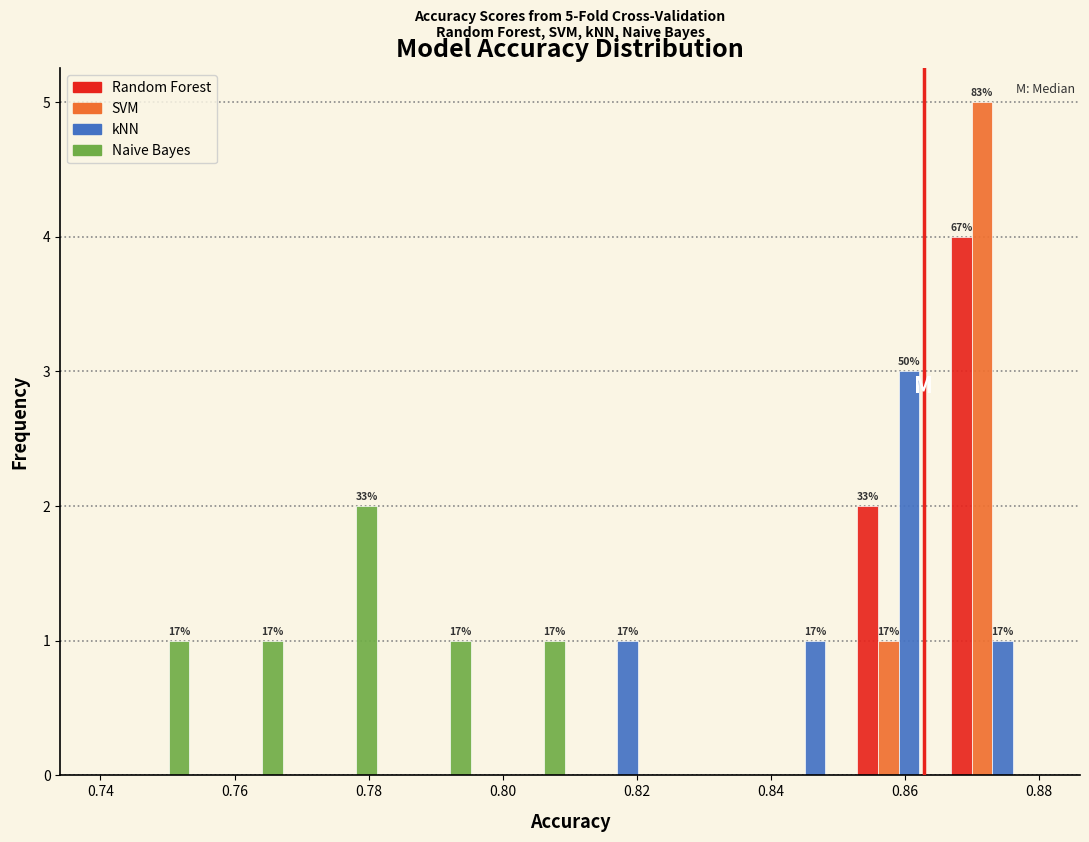

In the Random Forest series, which range on the x-axis has the tallest bar?

0.866 to 0.880